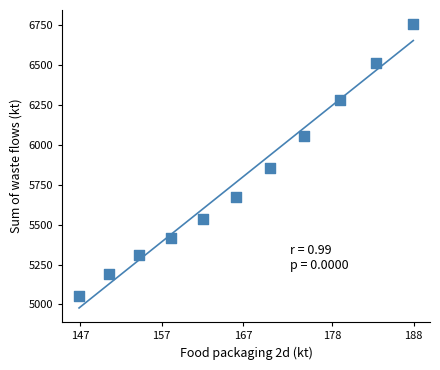

What Y value in the scatter plot is closest to 5903?

5853.9